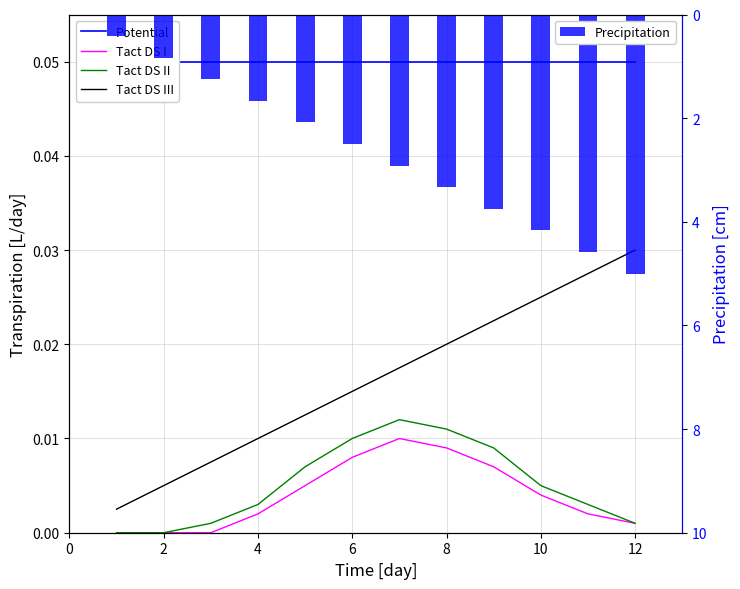

Reading left to right, what are all the values shown in this chart?

Potential: 0.1	0.1	0.1	0.1	0.1	0.1	0.1	0.1	0.1	0.1	0.1	0.1
Tact DS I: 0.0	0.0	0.0	0.0	0.0	0.0	0.0	0.0	0.0	0.0	0.0	0.0
Tact DS II: 0.0	0.0	0.0	0.0	0.0	0.0	0.0	0.0	0.0	0.0	0.0	0.0
Tact DS III: 0.0	0.0	0.0	0.0	0.0	0.0	0.0	0.0	0.0	0.0	0.0	0.0
Precipitation: 0.4	0.8	1.2	1.7	2.1	2.5	2.9	3.3	3.8	4.2	4.6	5.0